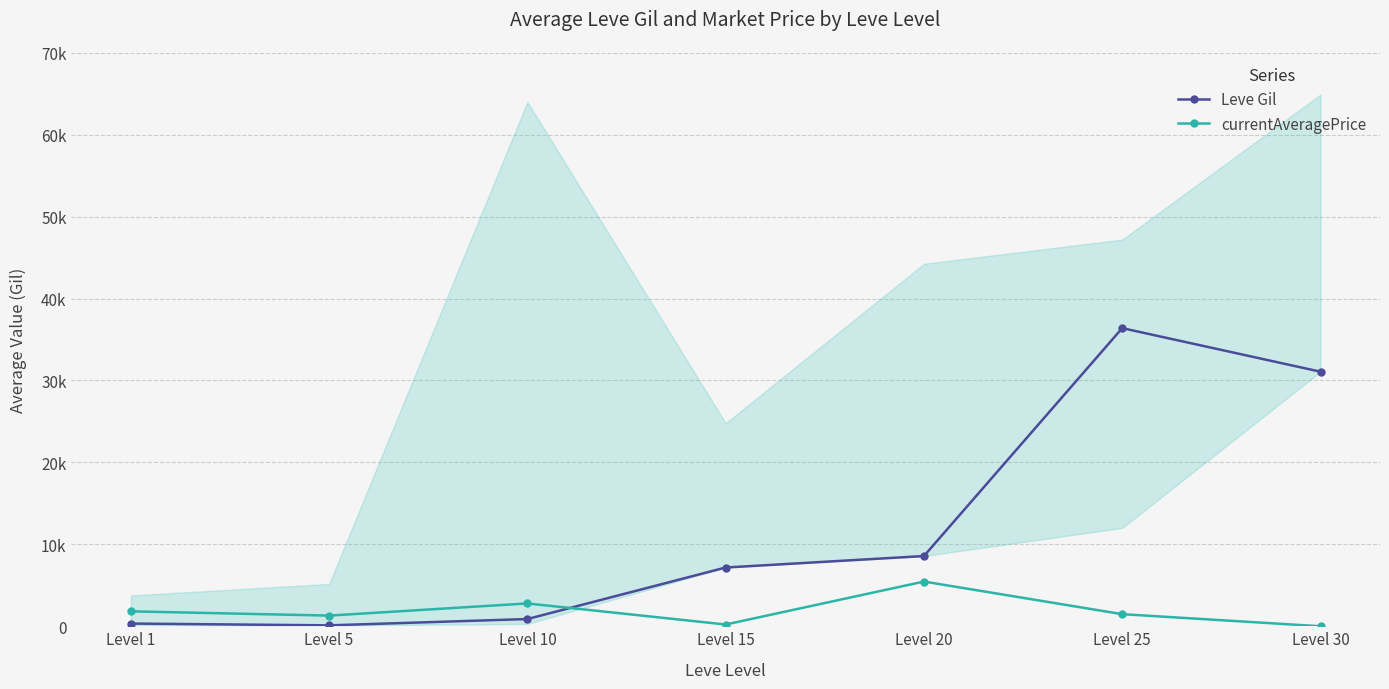

True or false: currentAveragePrice and Leve Gil cross at least once.

True